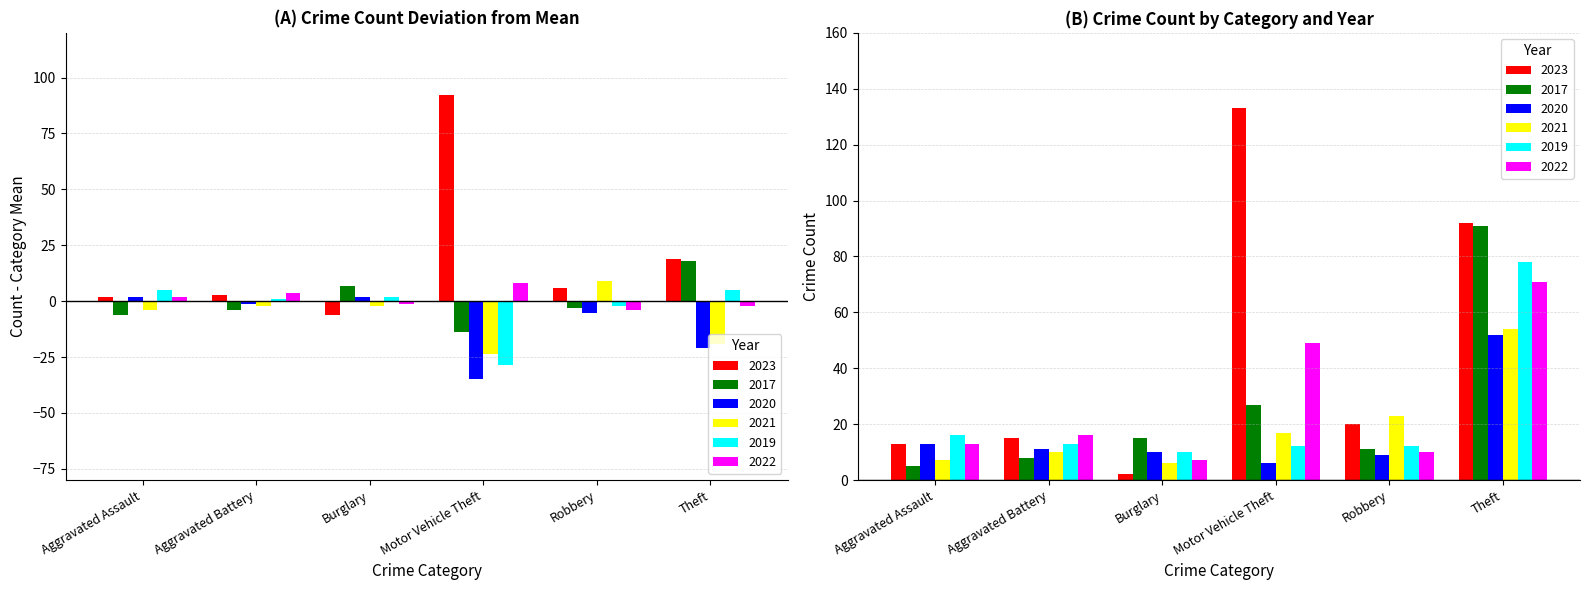

What is the difference between the highest and lowest values at Theft?

40